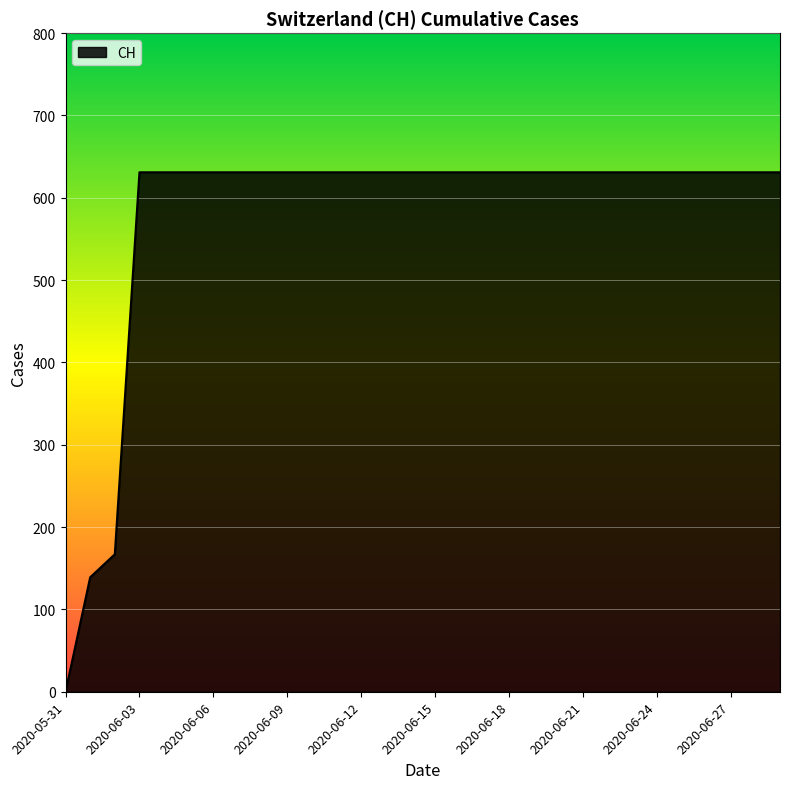

How many positive values are there?

29